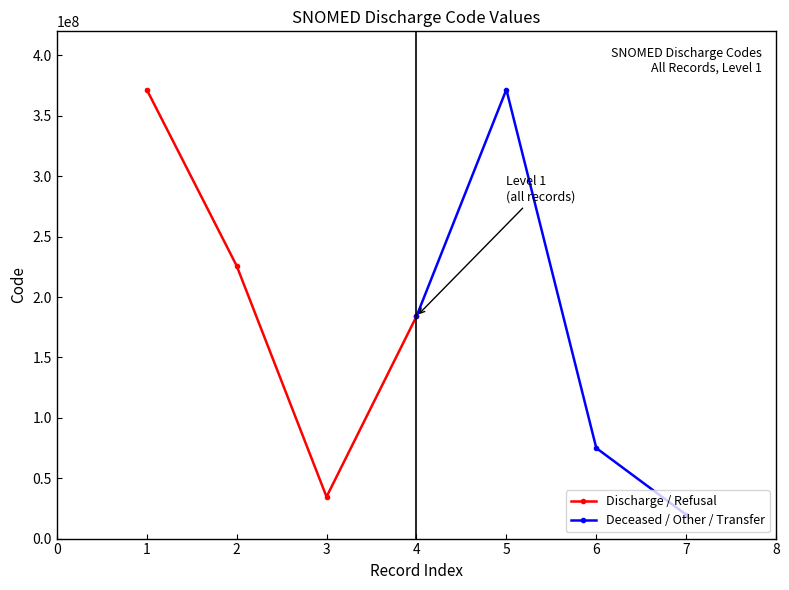

List the series in order of their peak value, highest first.

Deceased / Other / Transfer, Discharge / Refusal